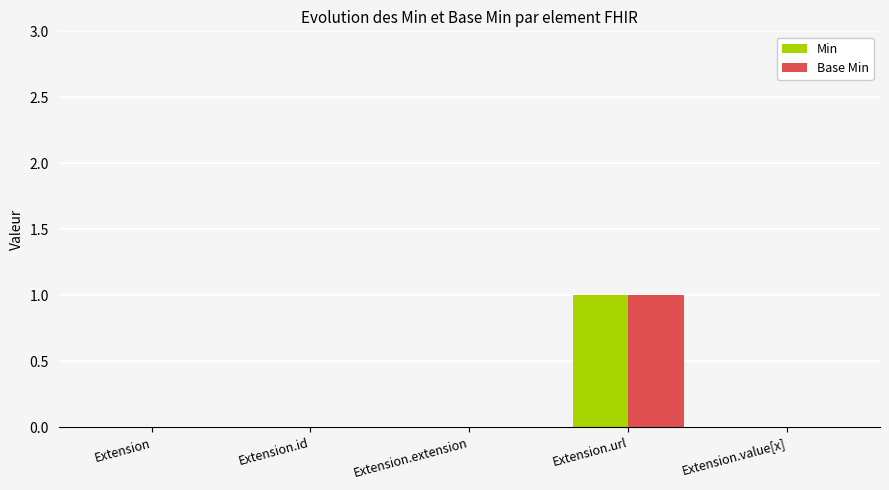

At which category is the sum across all series the highest?

Extension.url